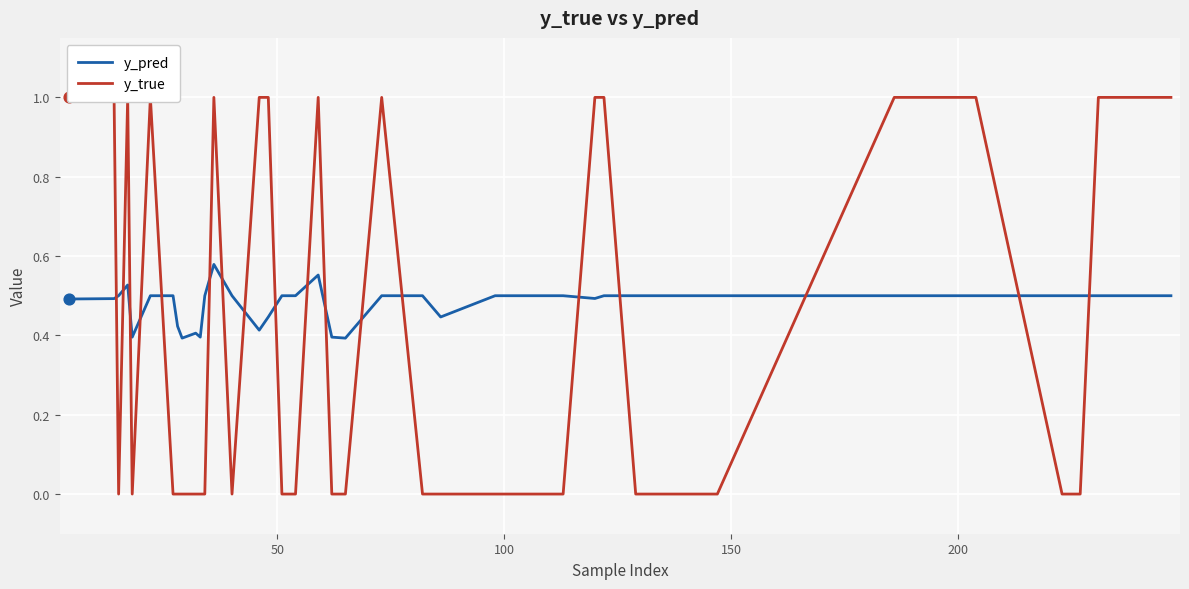

Which series reaches the minimum Y coordinate?

y_true